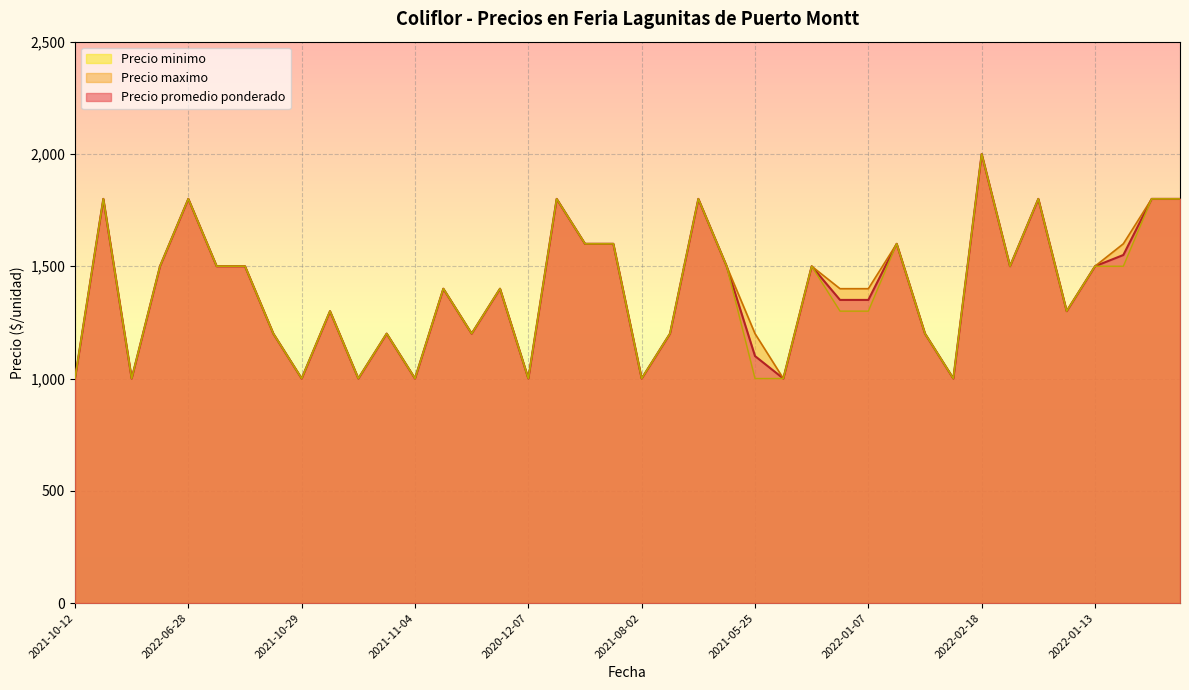

What is the minimum value shown in the chart?

1000